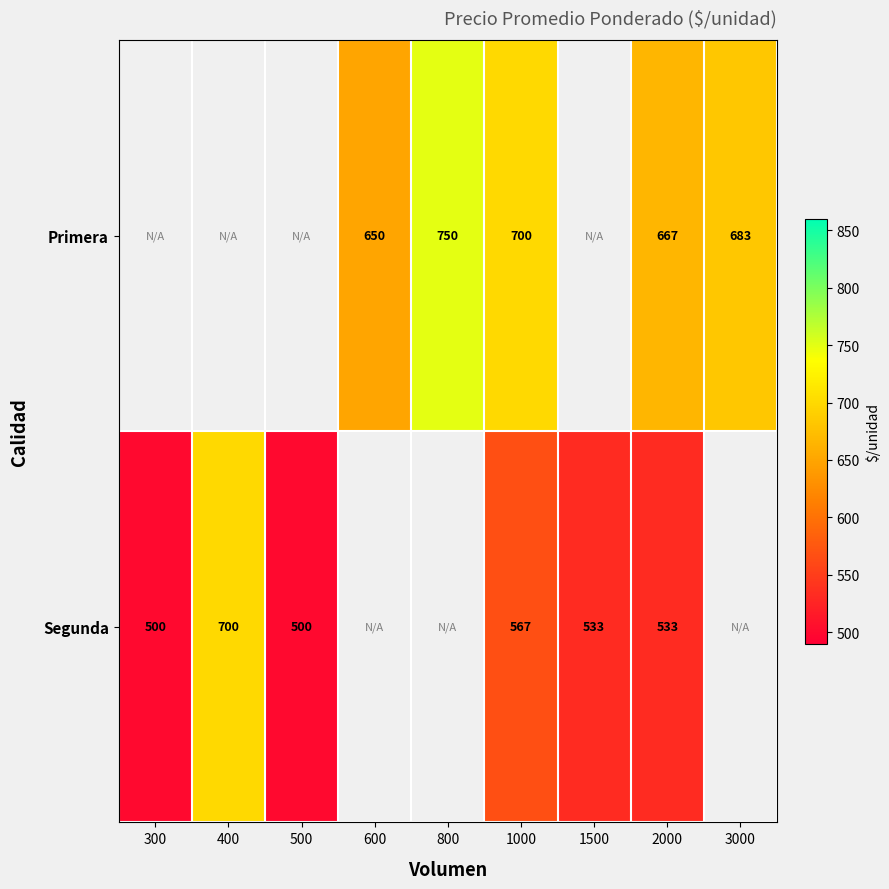

At 1000, list the series in order from largest to smallest.

Primera, Segunda